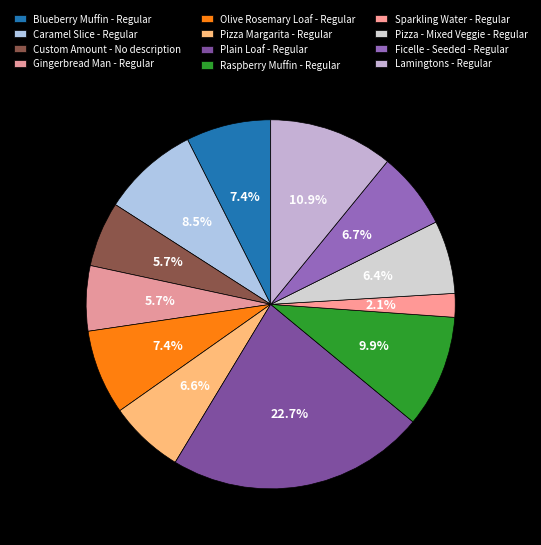

How many slices are in this pie chart?

12